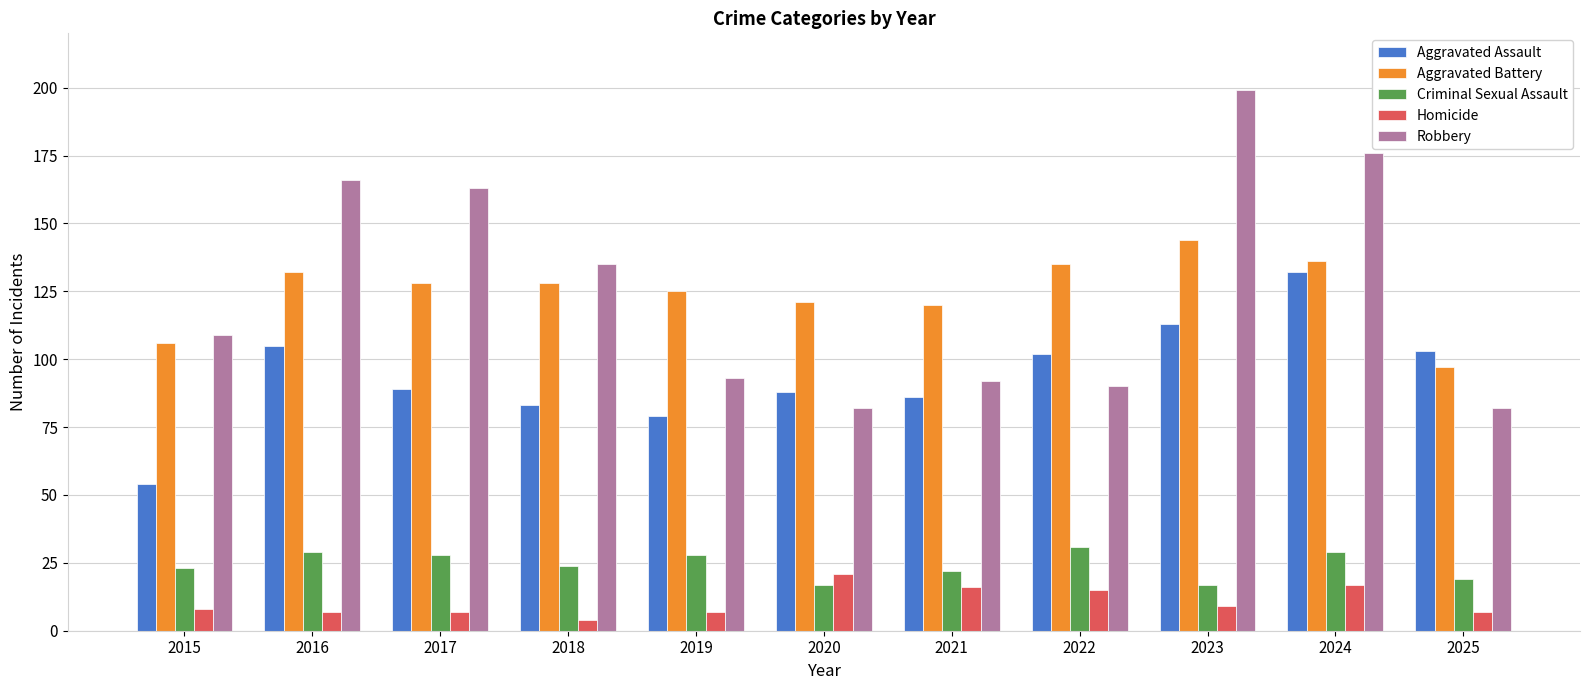

Which series changed the most between 2019 and 2023?

Robbery